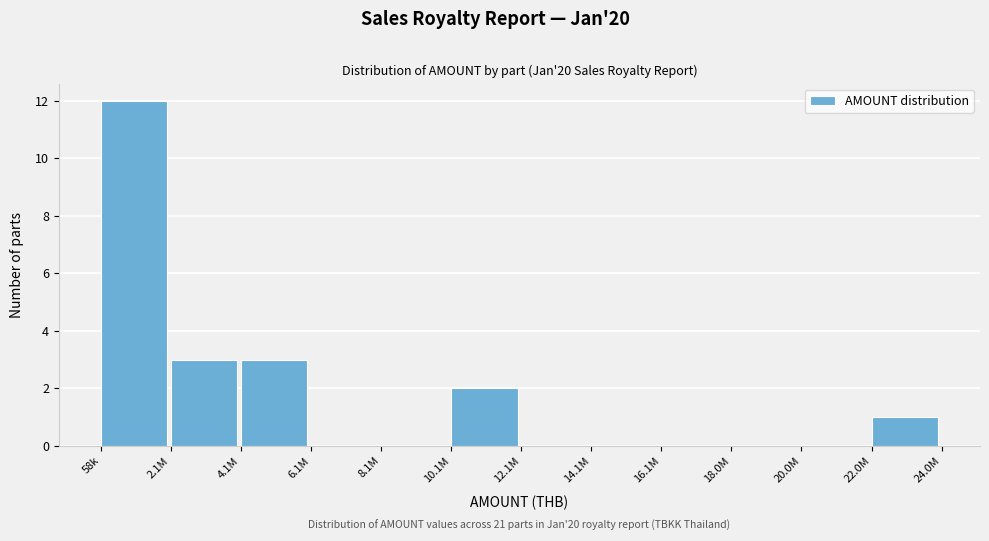

Reading left to right, what are all the values shown in this chart?

58k=12	2.1M=3	4.1M=3	6.1M=0	8.1M=0	10.1M=2	12.1M=0	14.1M=0	16.1M=0	18.0M=0	20.0M=0	22.0M=1